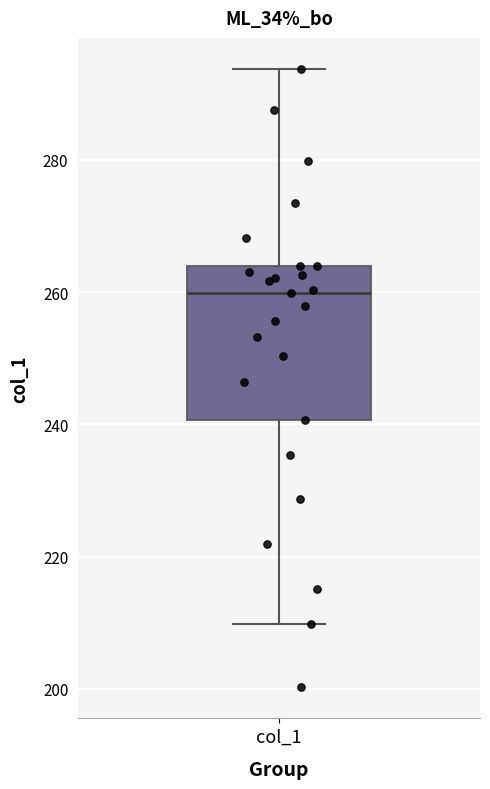

Transcribe this box plot: give where the median line is, the range the box spans, and where the two whiskers end, as read against the y-axis. The values are not printed on the chart, so give them approximately, as read against the axis.

median 260, box 240 to 264, whiskers 210 to 294